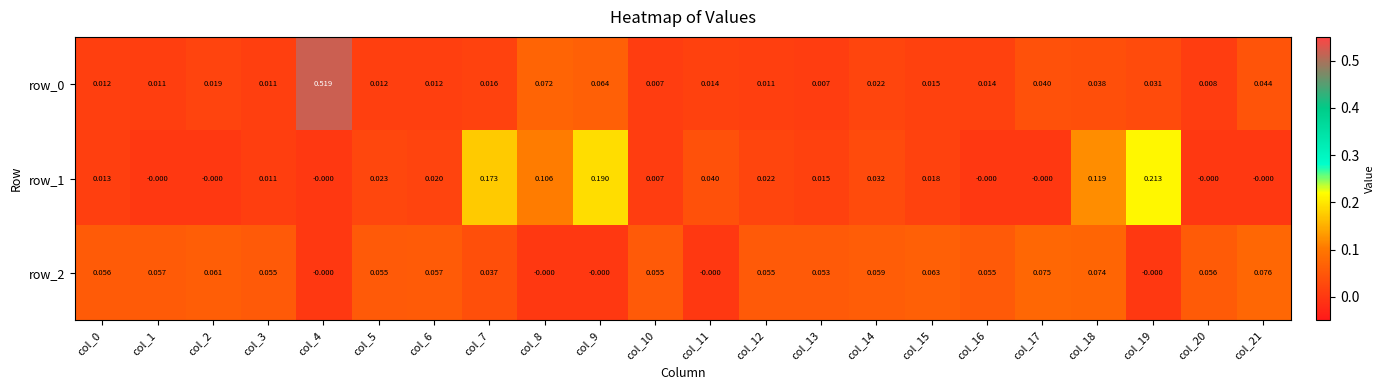

Is the value of row_0 at col_9 greater than the value of row_2 at col_7?

Yes